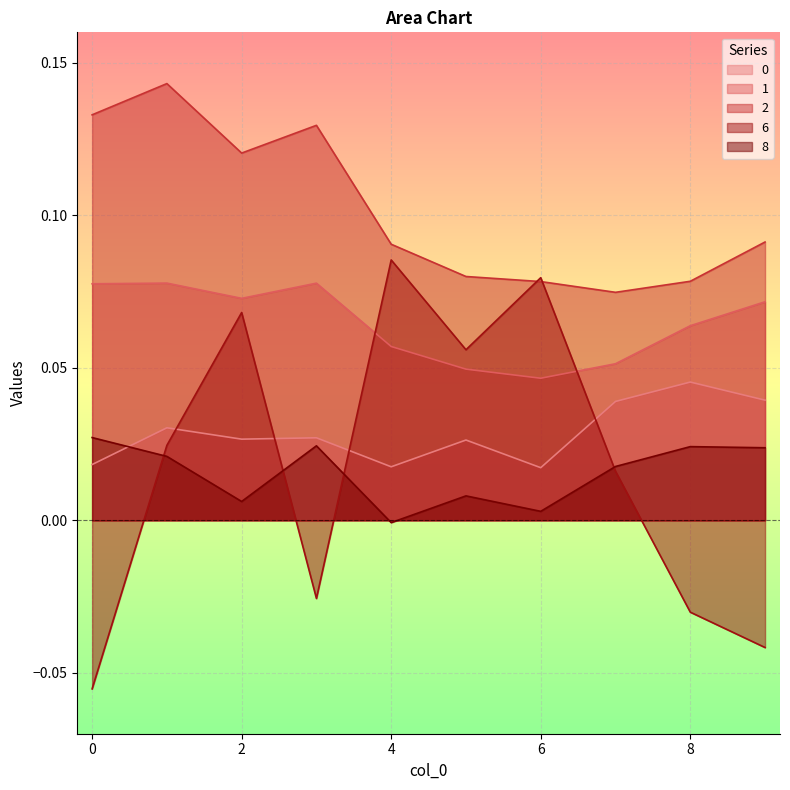

What is the sum of the 0 values at 5 and 9?

0.1